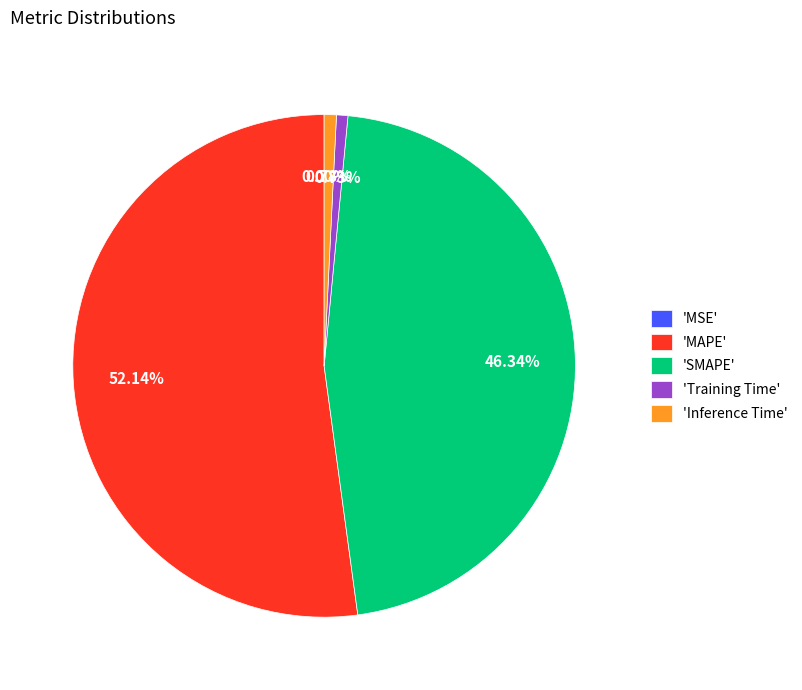

Which slice represents more than half of the pie?

'MAPE'